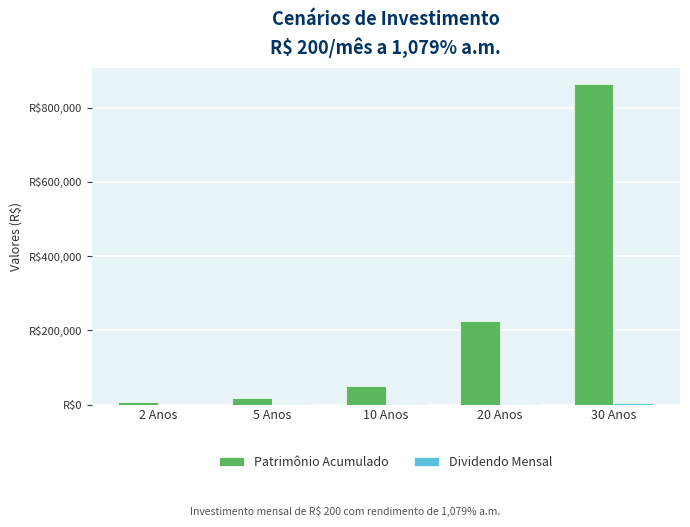

List the labels in order of Patrimônio Acumulado value, smallest first.

2 Anos, 5 Anos, 10 Anos, 20 Anos, 30 Anos